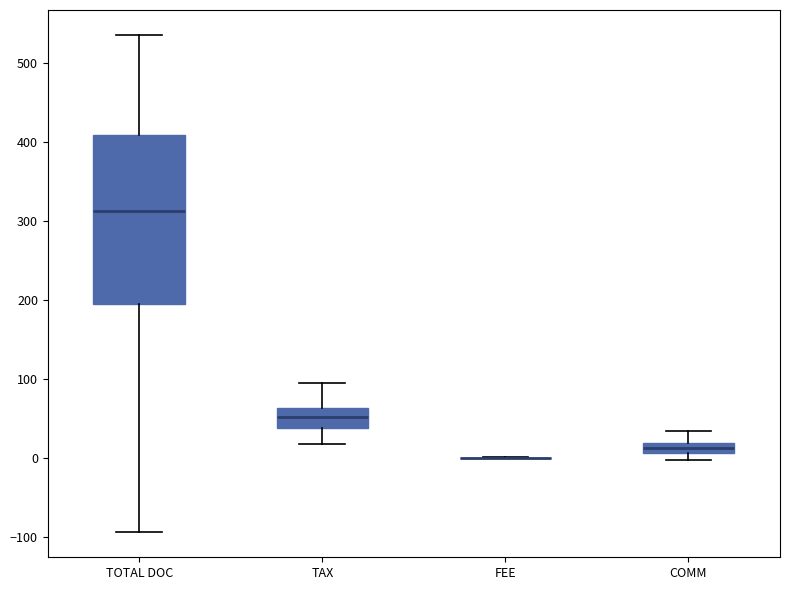

Where does the upper whisker of the box for COMM end on the y-axis? The values are not printed on the chart, so give them approximately, as read against the axis.

30